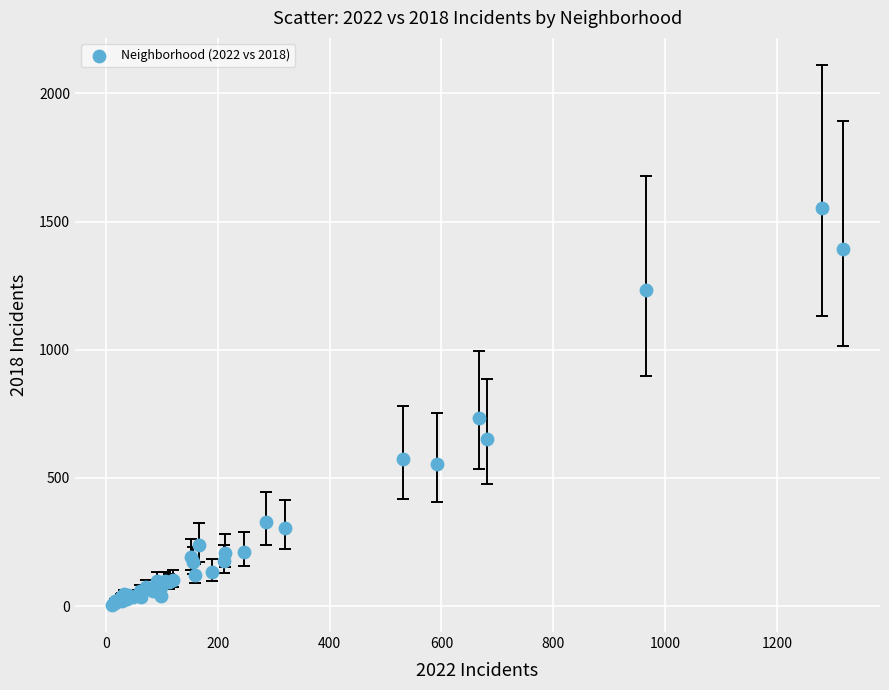

What Y value in the scatter plot is closest to 779?

732